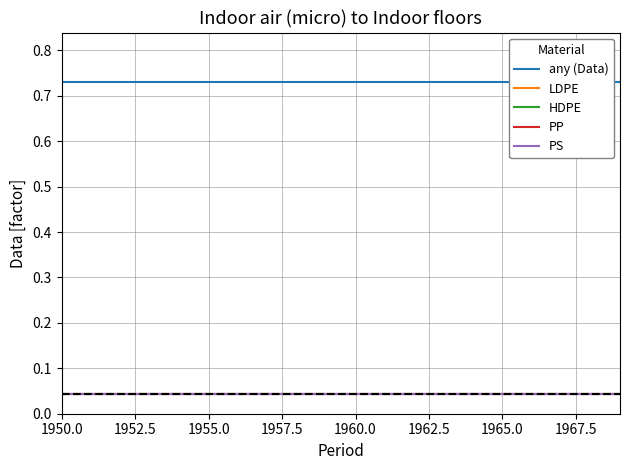

True or false: HDPE has more than 0 points higher than both neighbors.

False